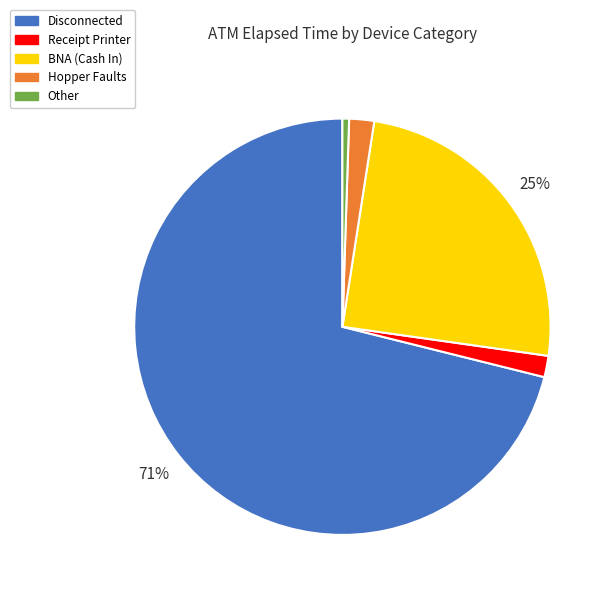

Between Receipt Printer and Disconnected, which is larger?

Disconnected